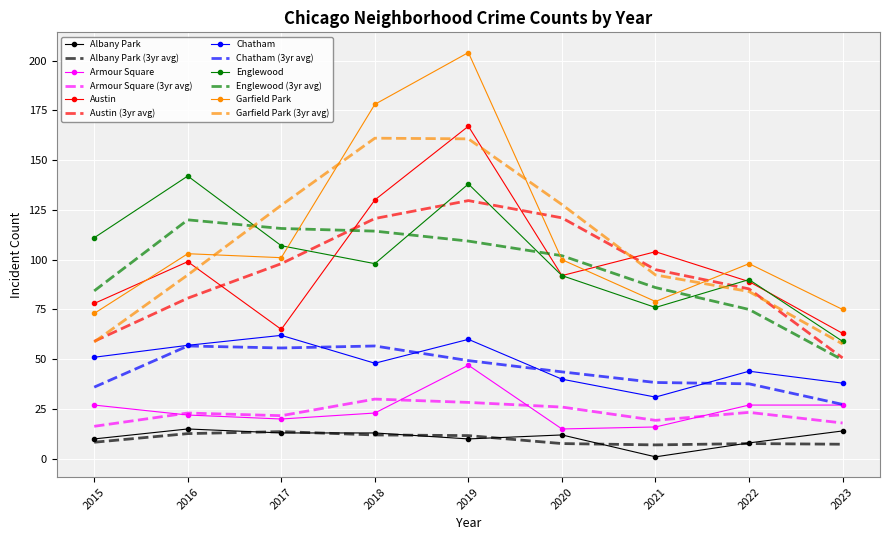

What is the minimum value for Armour Square?

15.0